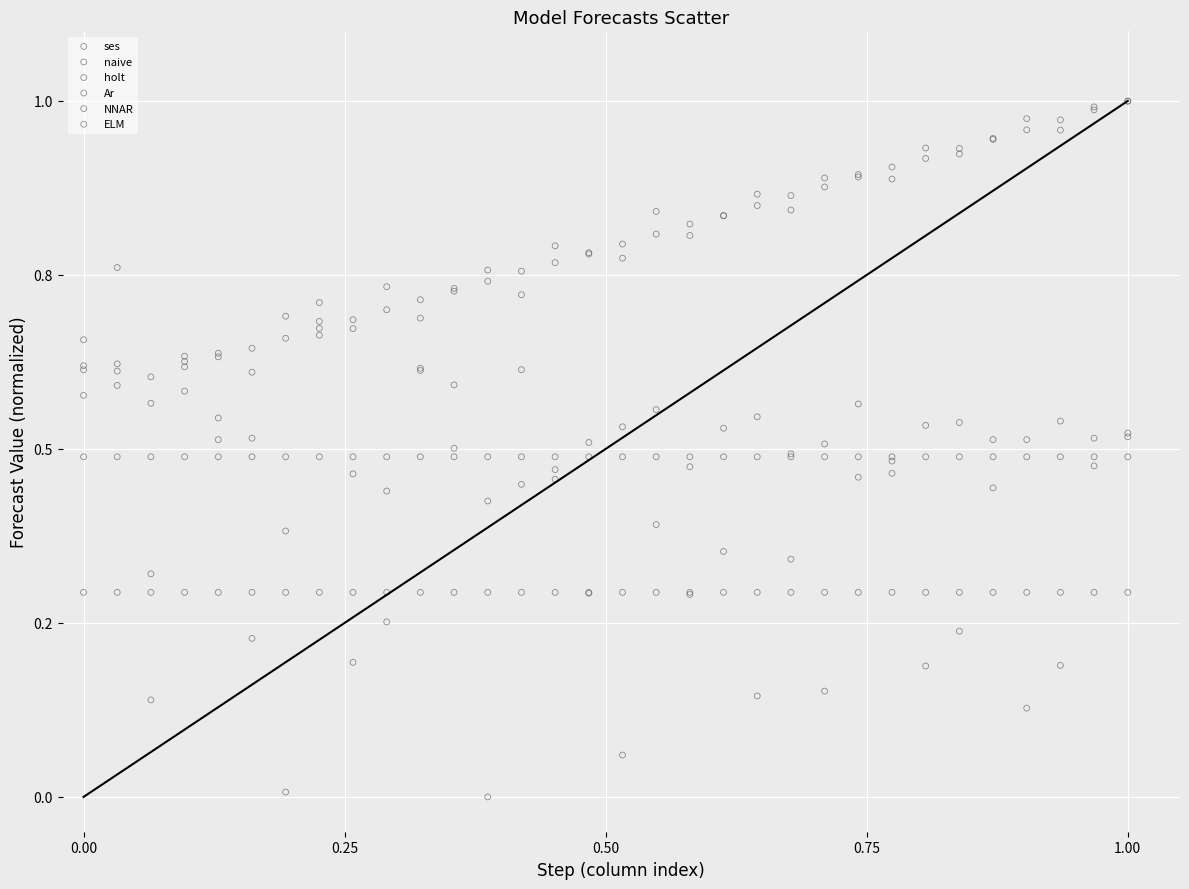

What are all the series names shown in the legend?

ses, naive, holt, Ar, NNAR, ELM